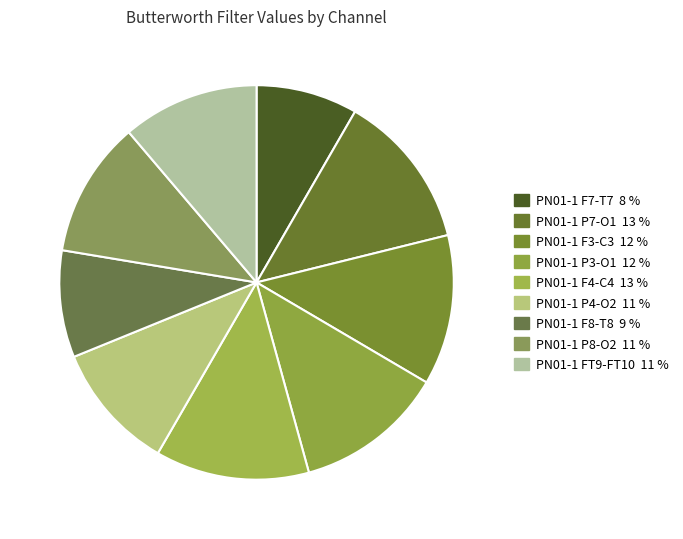

Is it true that PN01-1 P3-O1 is 12% of the pie?

True